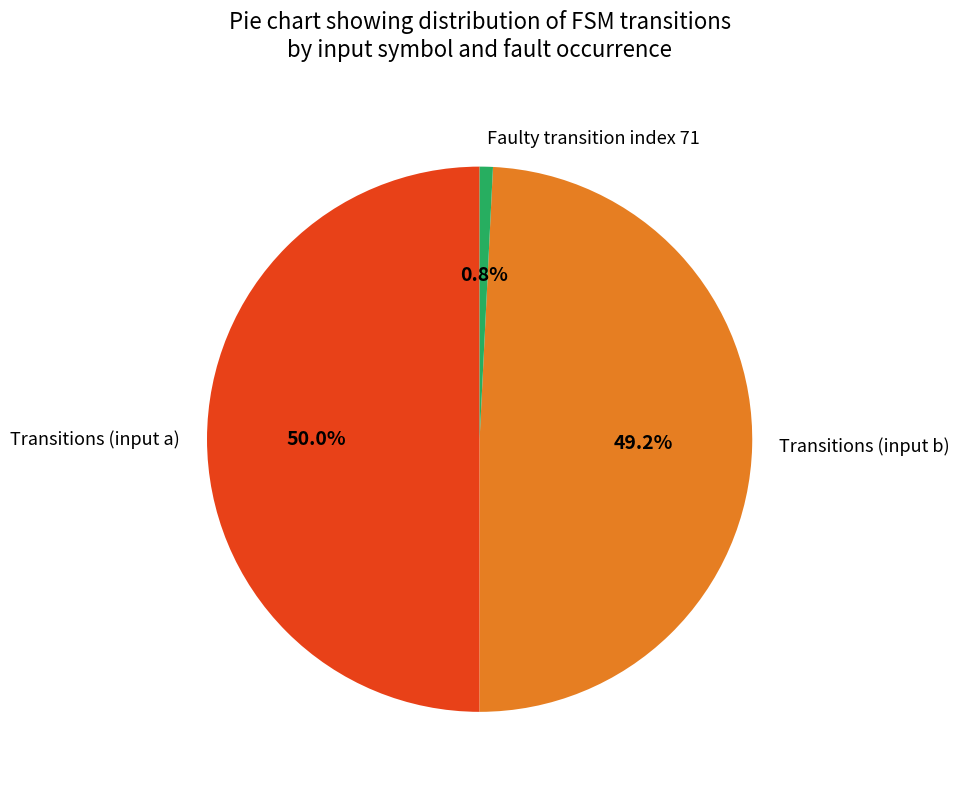

Is Transitions (input b) the majority of the pie?

No